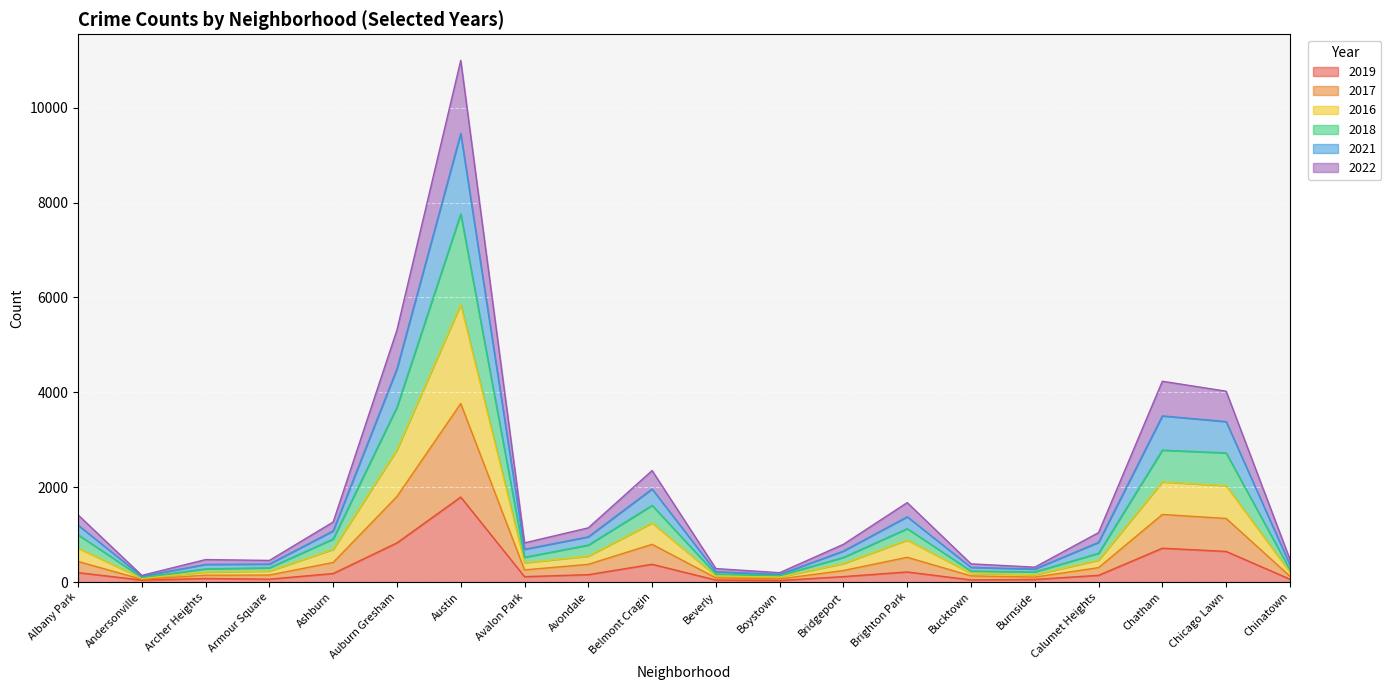

What are all the series names shown in the legend?

2019, 2017, 2016, 2018, 2021, 2022